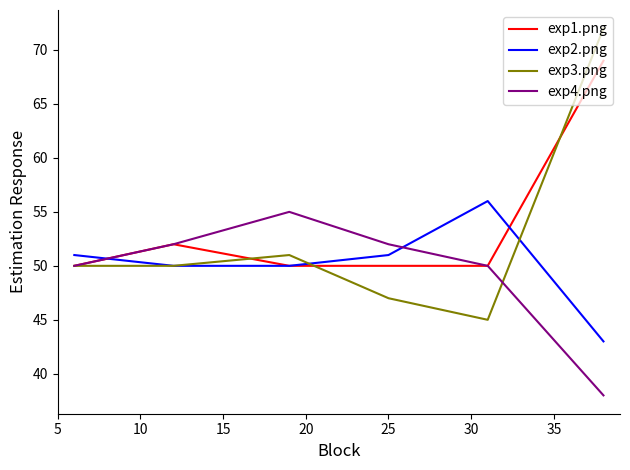

List the series in order of their overall mean, highest first.

exp1.png, exp3.png, exp2.png, exp4.png